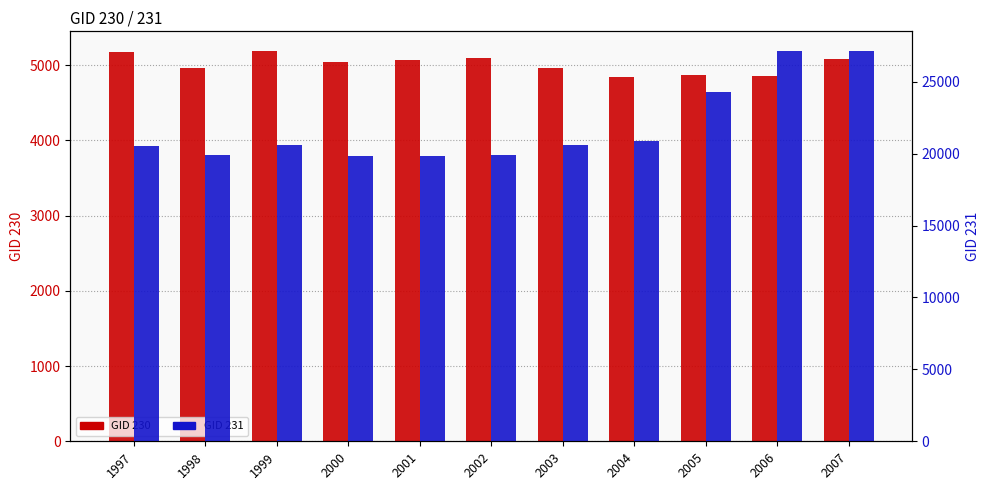

At how many categories does at least one series exceed 17655?

11